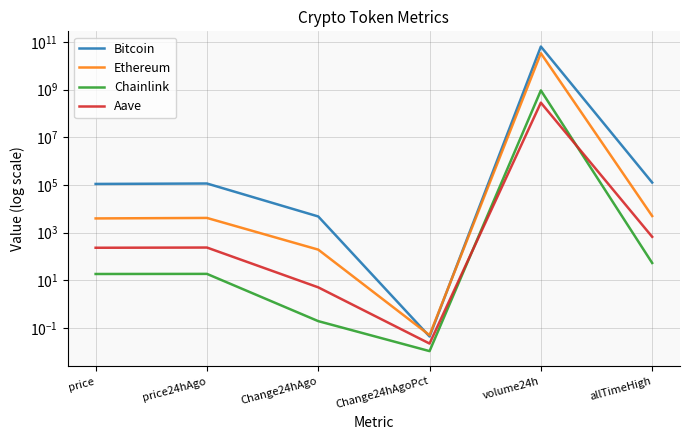

True or false: Chainlink and Ethereum intersect in this chart.

False